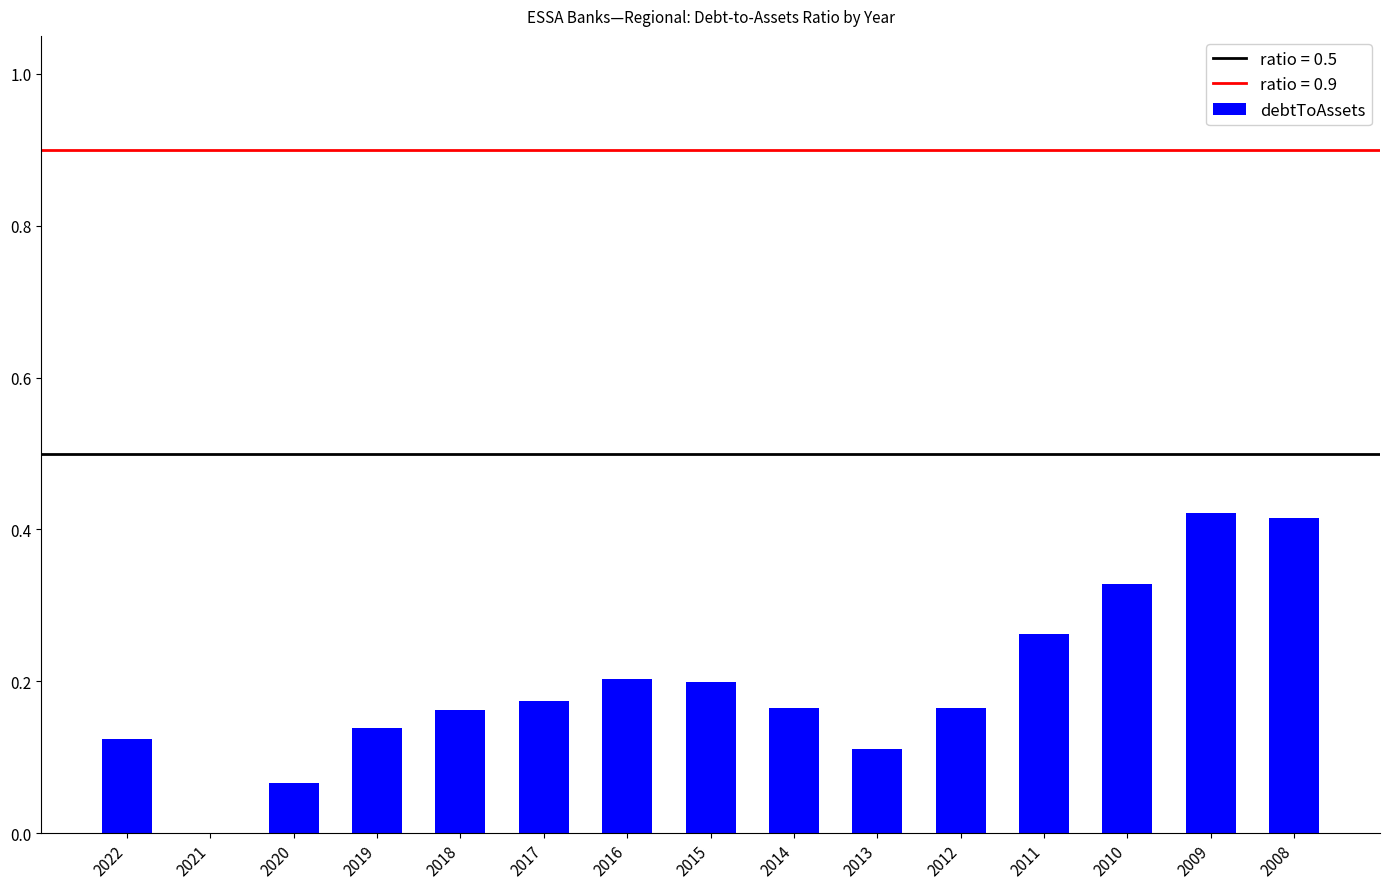

What is the sum of all values?

2.9